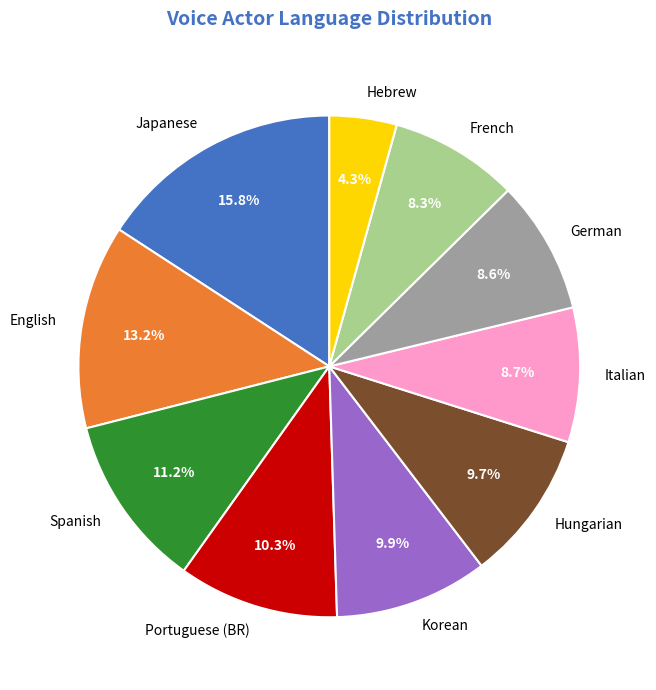

The Portuguese (BR) slice represents 10% of the pie. True or false?

True